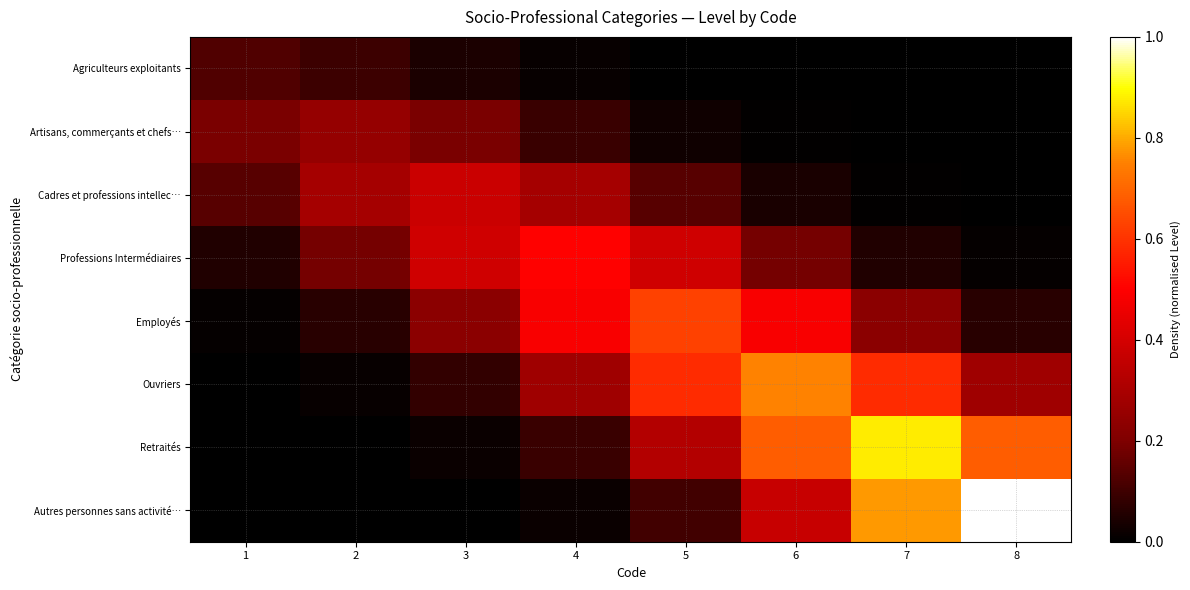

Between 2 and 8, which is larger?

2